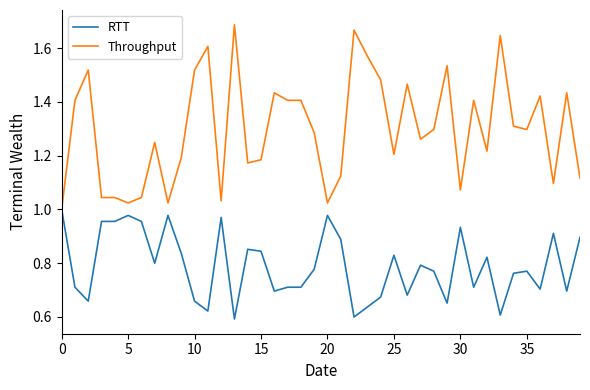

Which series has the widest spread of values?

Throughput